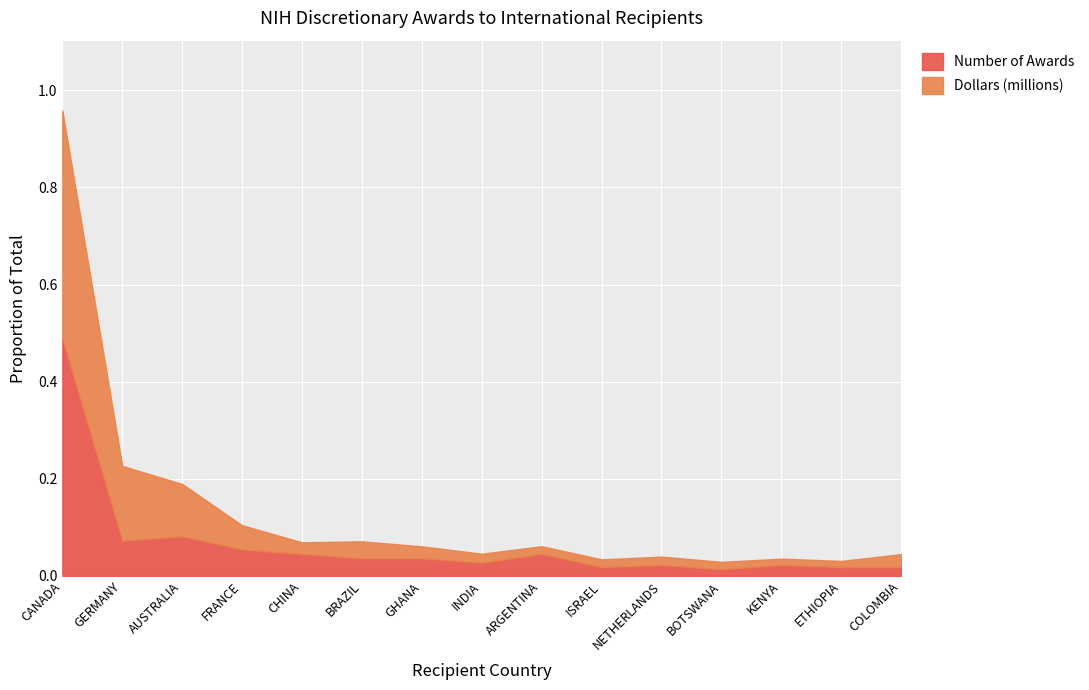

What is the difference between the maximum and minimum values in the Dollars (millions) series?

37.9